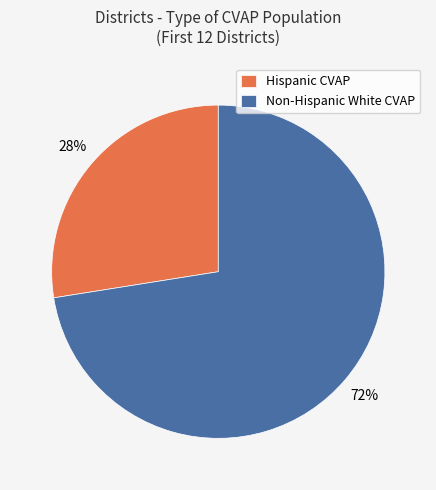

To the nearest percent, what is the average slice percentage?

50%